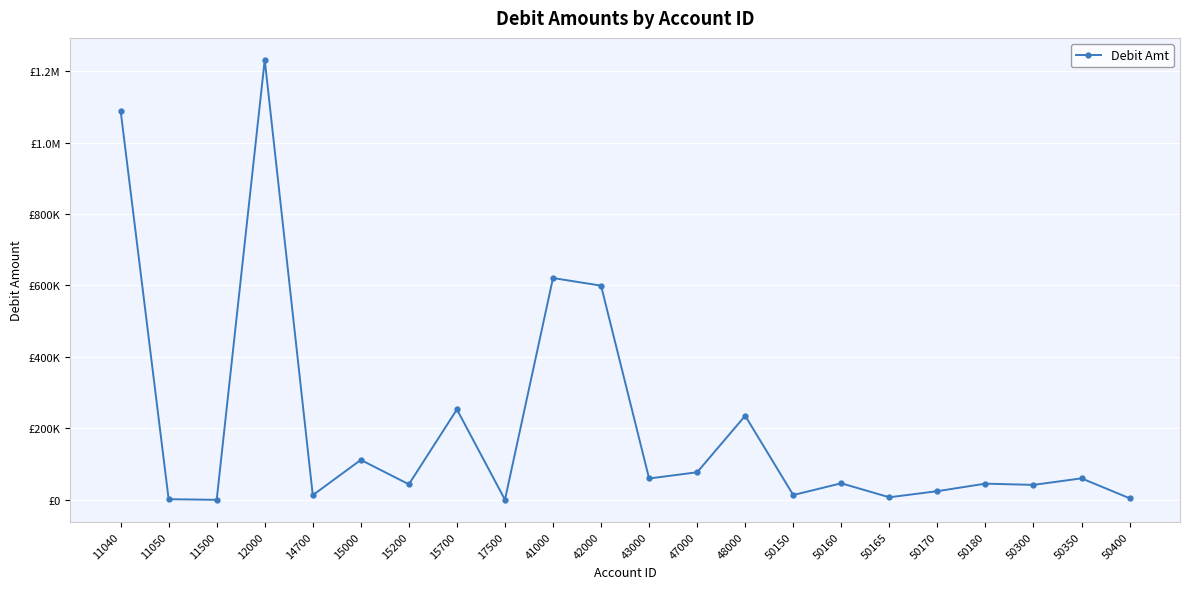

List the labels in order of value, largest first.

12000, 11040, 41000, 42000, 15700, 48000, 15000, 47000, 50350, 43000, 50160, 50180, 15200, 50300, 50170, 50150, 14700, 50165, 50400, 11050, 17500, 11500